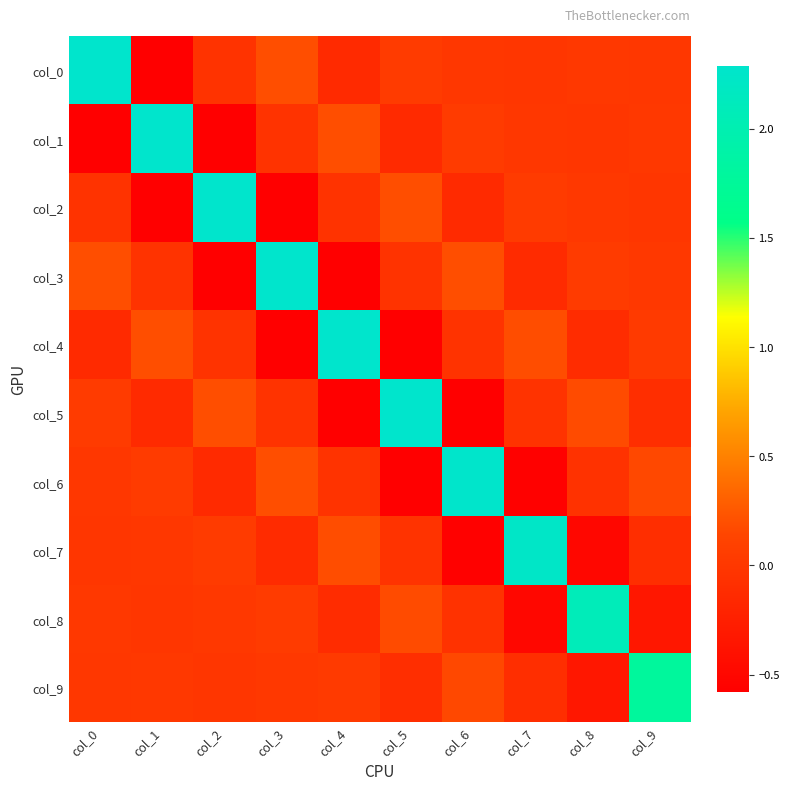

What is the spread (max minus min) of values at col_4?

2.9